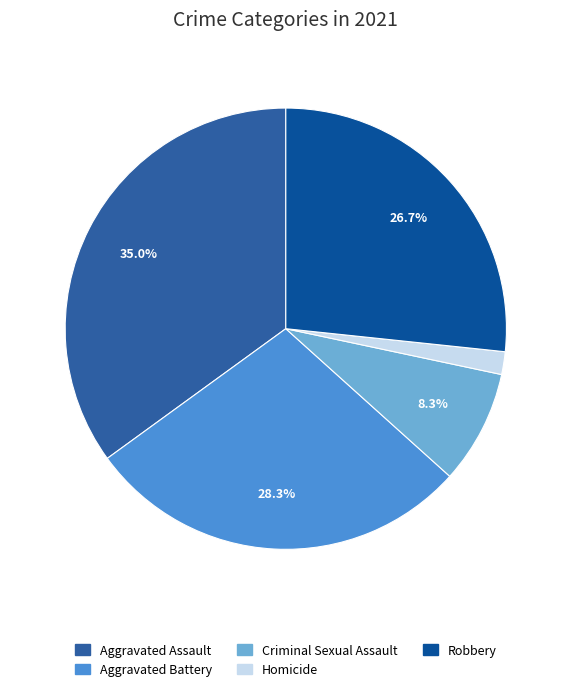

How many slices are in this pie chart?

5